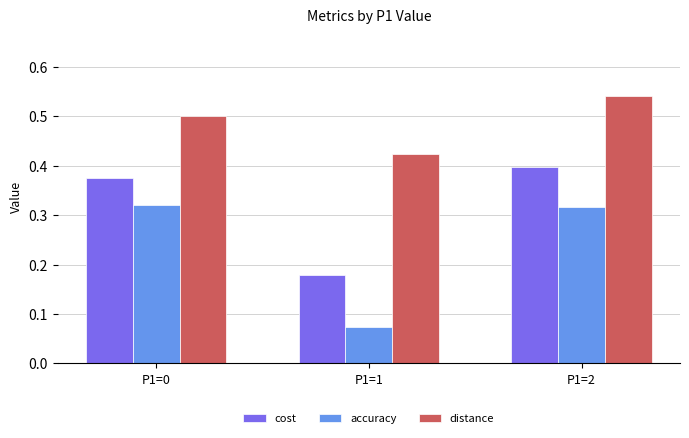

What is the sum of all cost values?

1.0